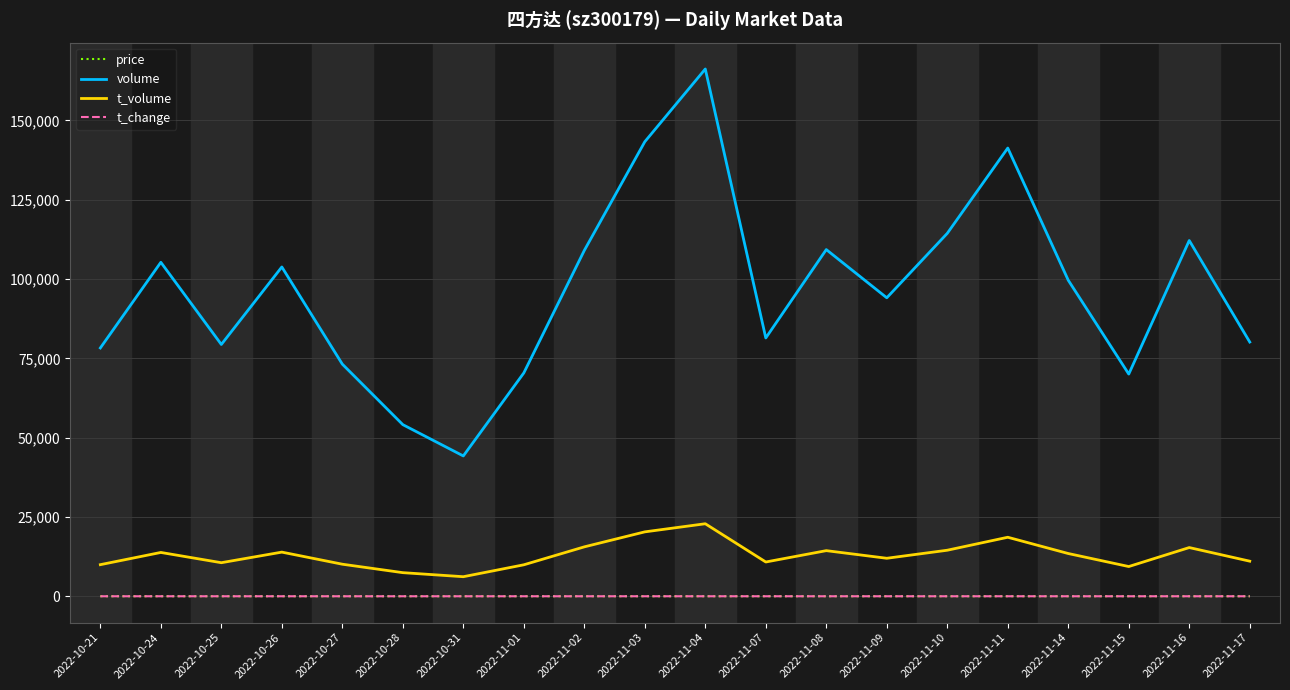

True or false: volume and price intersect in this chart.

False